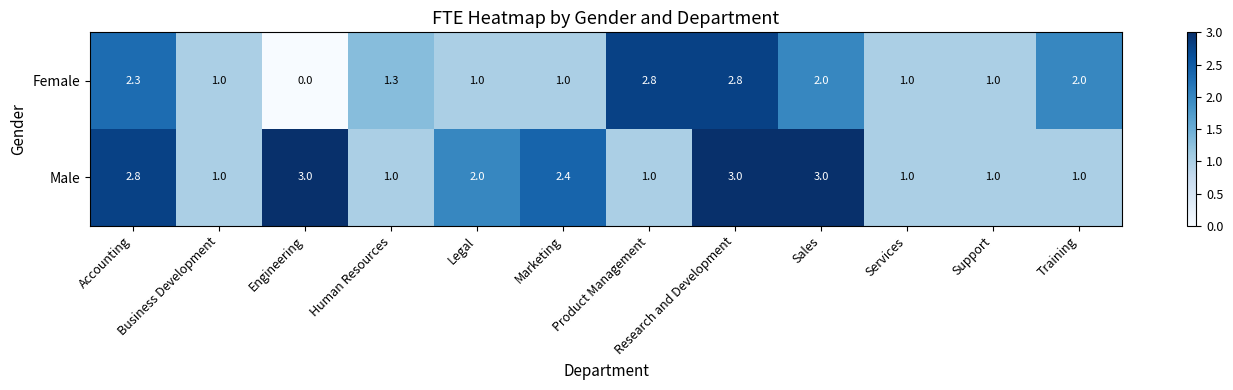

Read the Male value at Engineering.

3.0